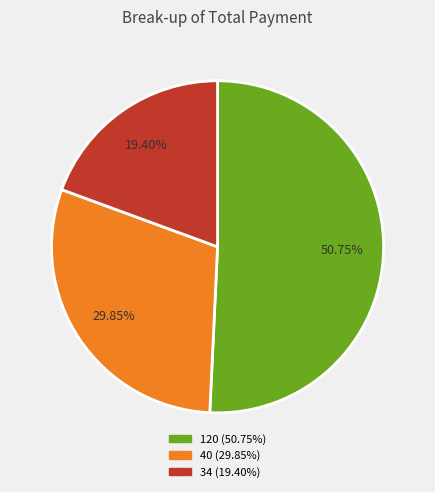

To the nearest percent, what is the difference between the largest and smallest slice percentages?

31%